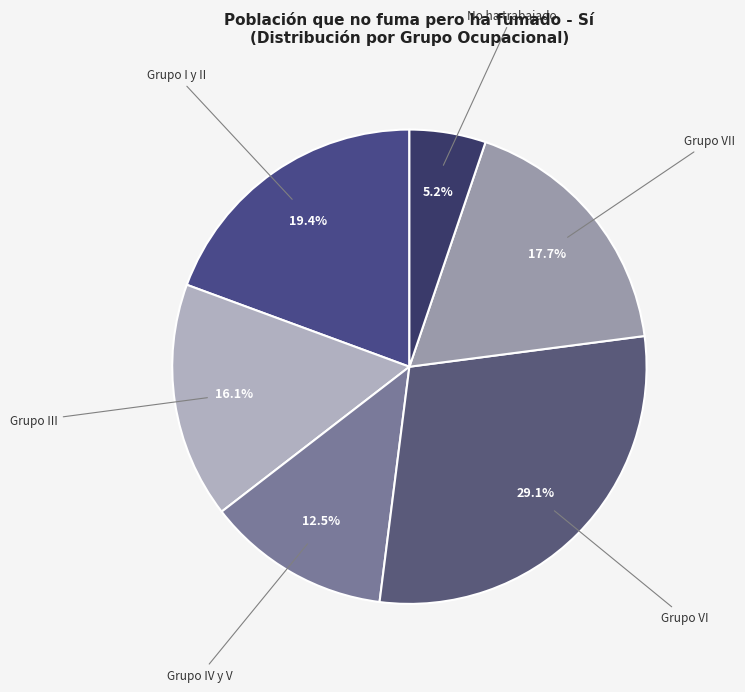

Approximately how many times larger is the value at Grupo I y II compared to Grupo VI?

0.7